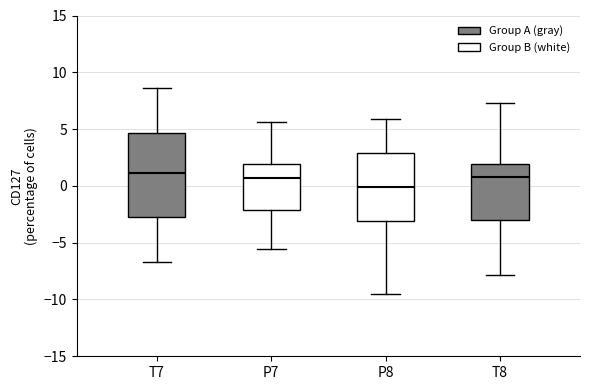

Where does the upper whisker of the box for T7 end on the y-axis? The values are not printed on the chart, so give them approximately, as read against the axis.

8.5